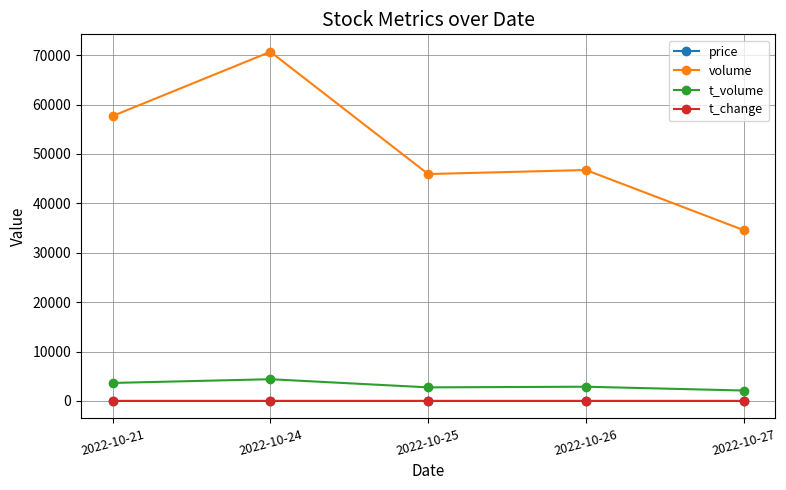

Does the chart have visible grid lines?

Yes